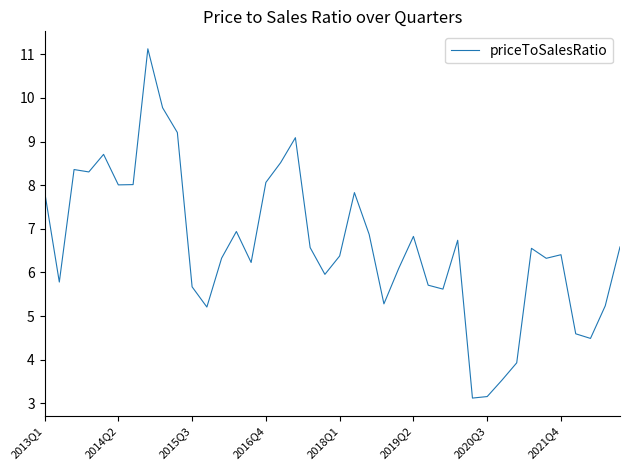

What is the maximum value shown in the chart?

11.1